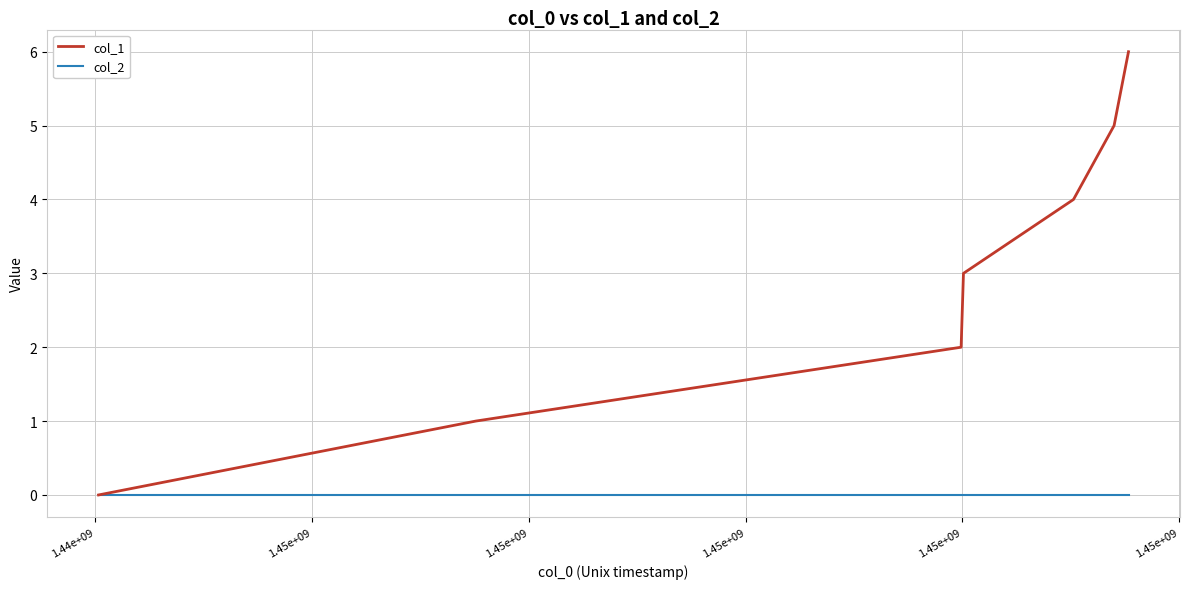

Which series has the largest total across all categories?

col_1